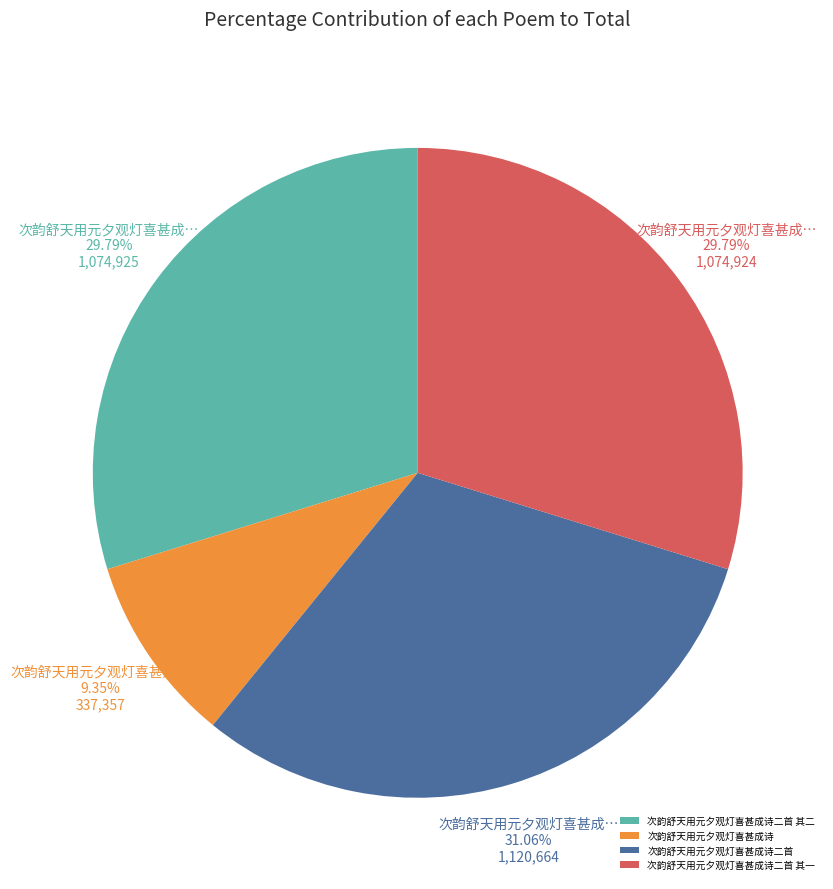

To the nearest percent, what percentage of the pie is 次韵舒天用元夕观灯喜甚成诗二首 其二?

30%